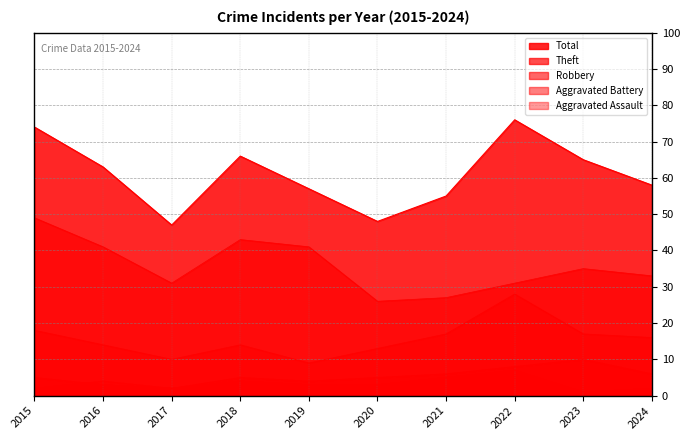

At how many categories does at least one series exceed 39?

10